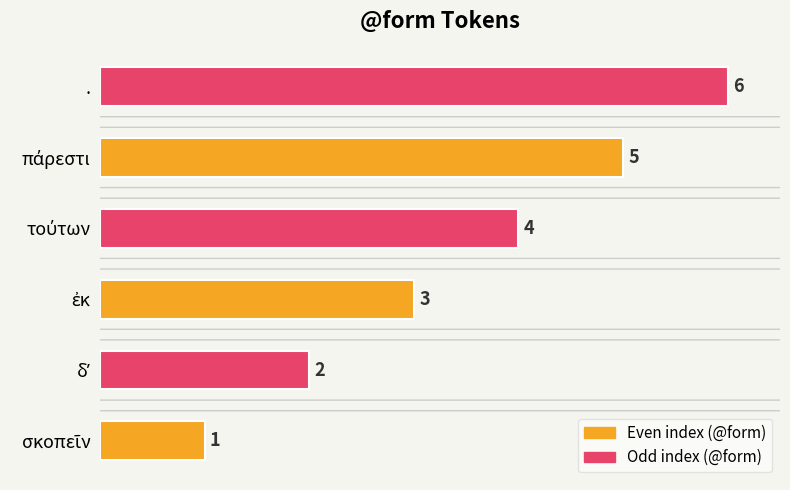

How many values are between 2 and 5?

4